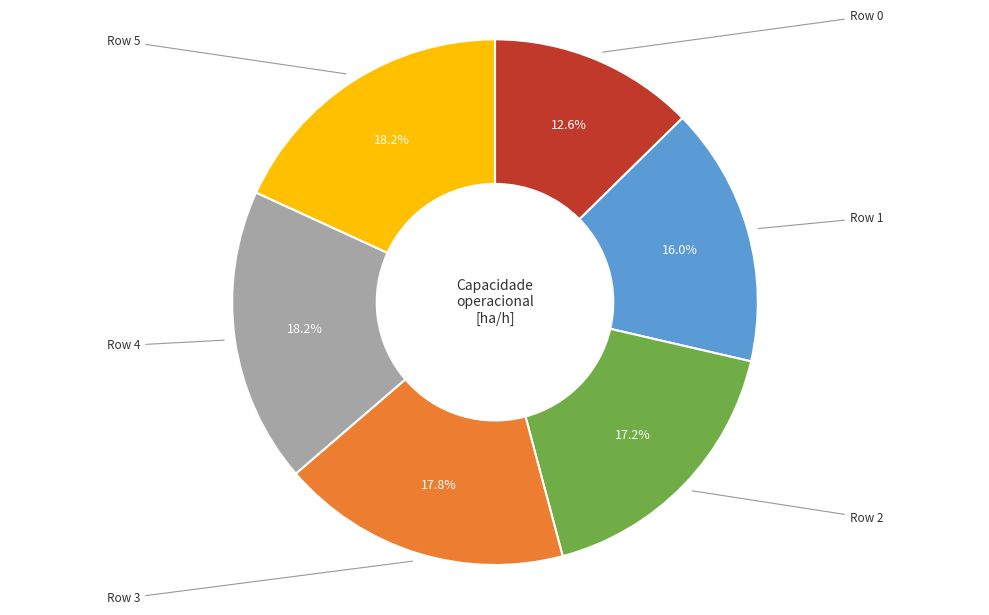

Is there any slice that represents more than half of the pie?

No